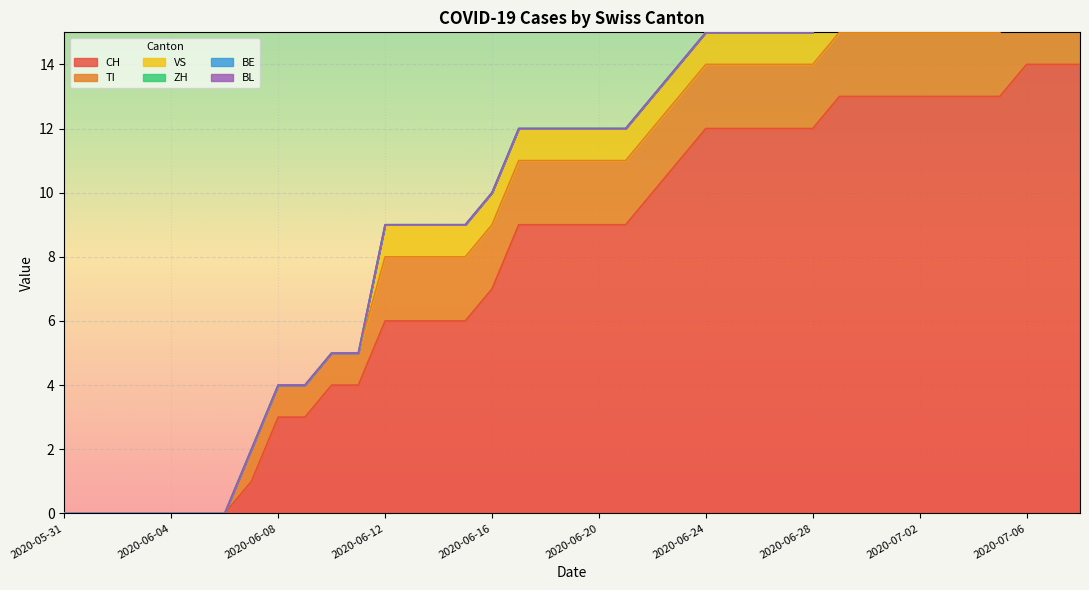

How many lines are shown in the chart?

6